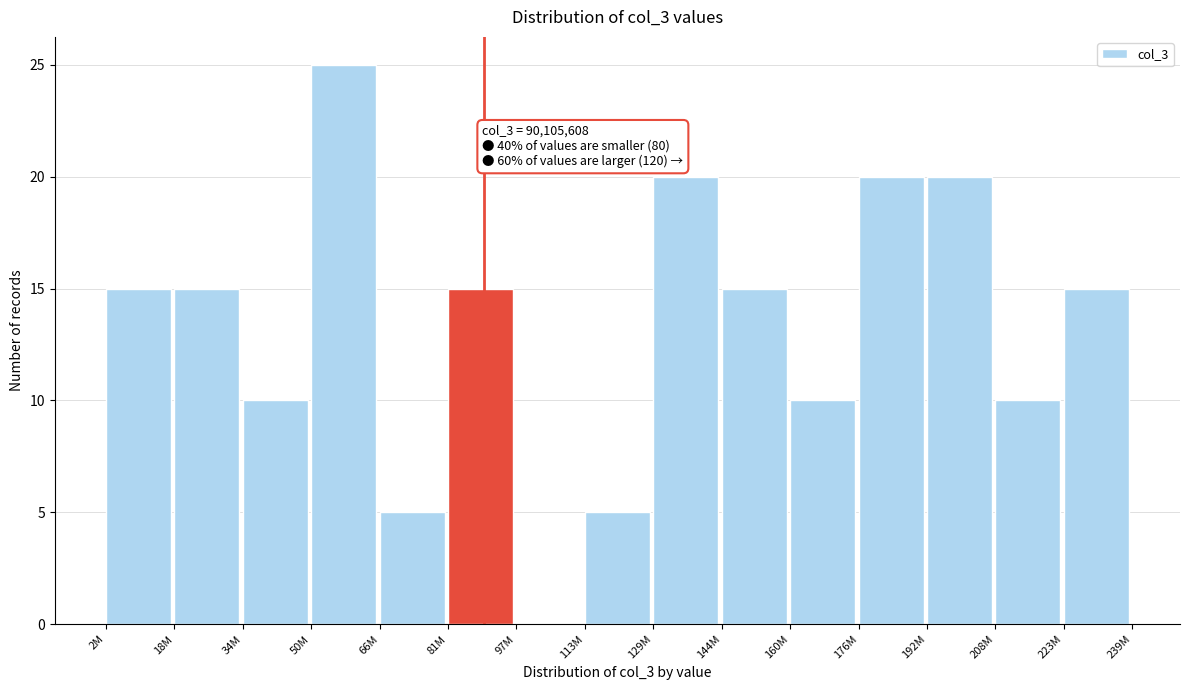

Reading left to right, extract all data points from this chart.

2M=15	18M=15	34M=10	50M=25	66M=5	81M=15	97M=0	113M=5	129M=20	144M=15	160M=10	176M=20	192M=20	208M=10	223M=15